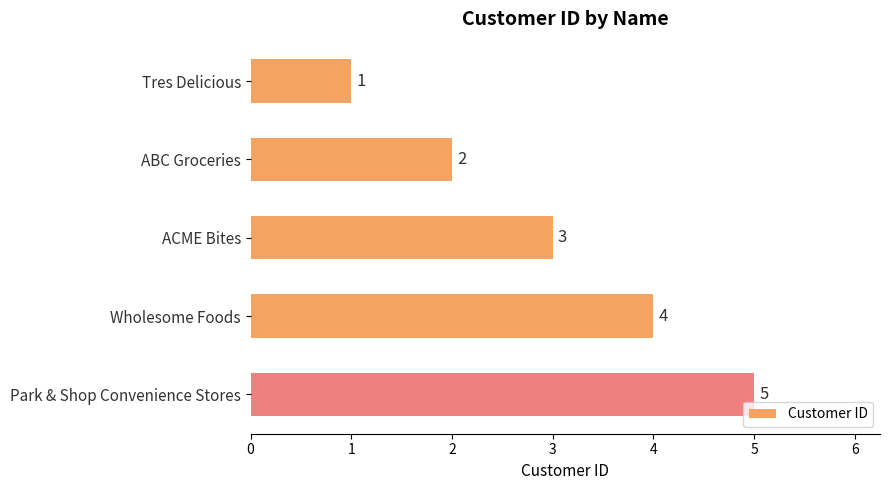

What is the change in value from ABC Groceries to ACME Bites?

+1